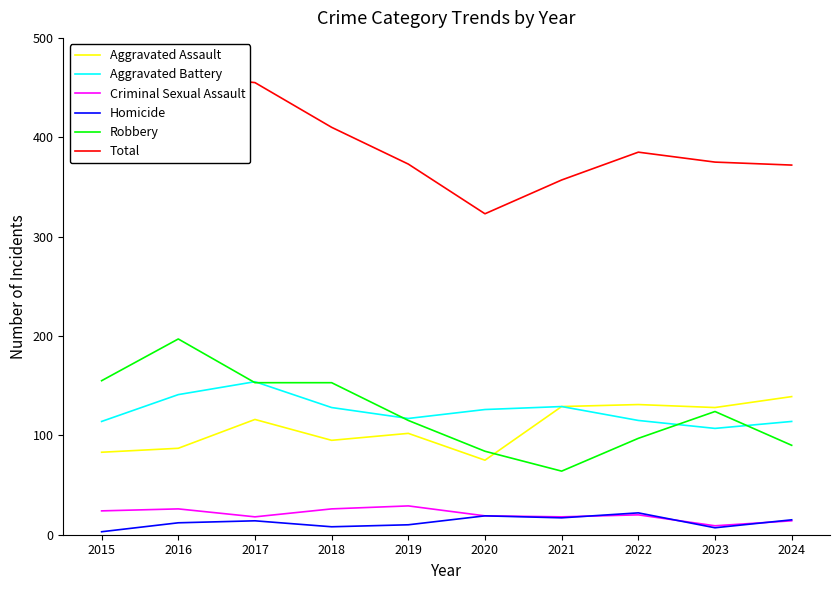

What is the difference between the maximum and minimum values in the Total series?

140